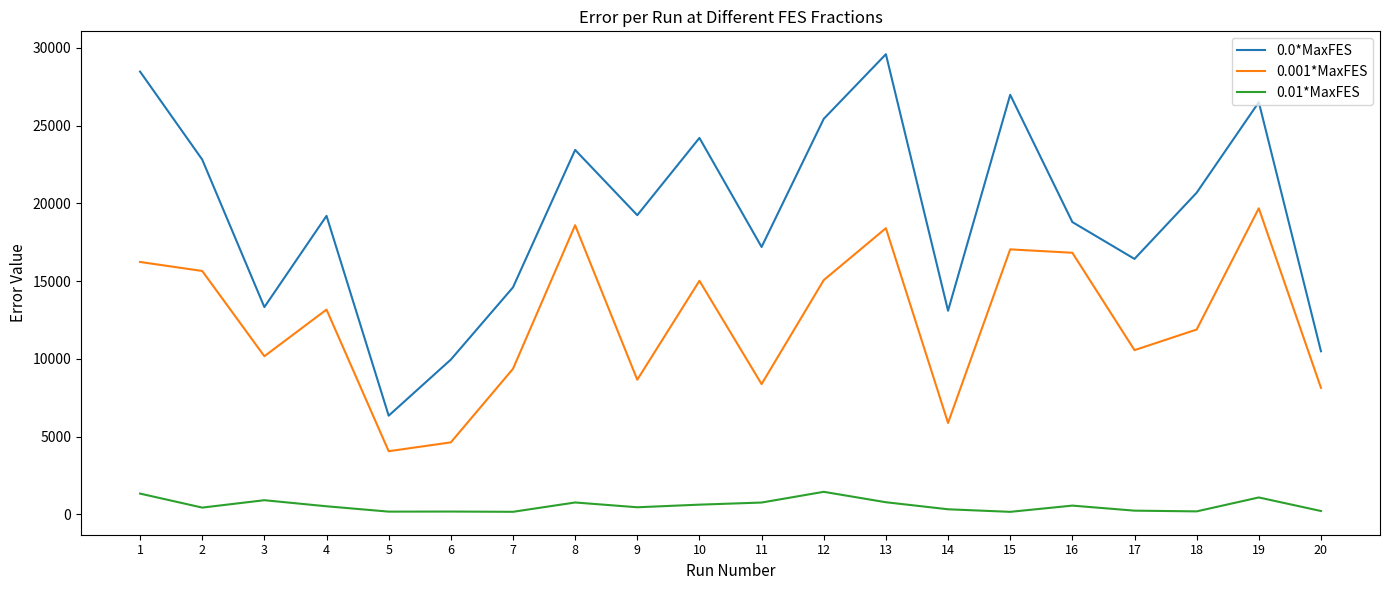

What is the sum of the 0.001*MaxFES values at 1 and 2?

31887.7